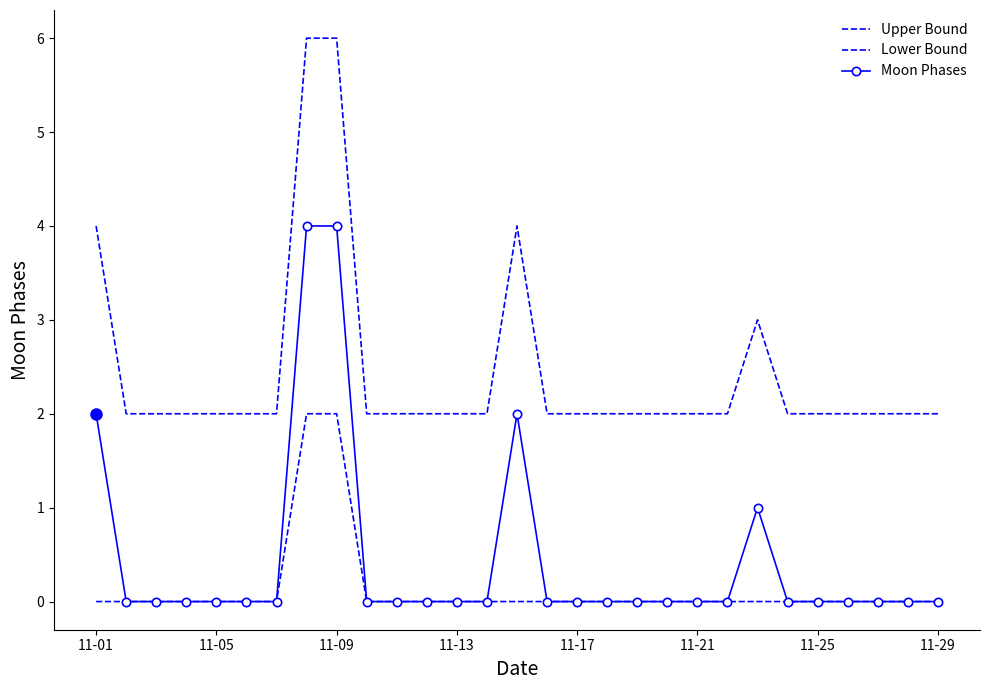

Does the chart have visible grid lines?

No